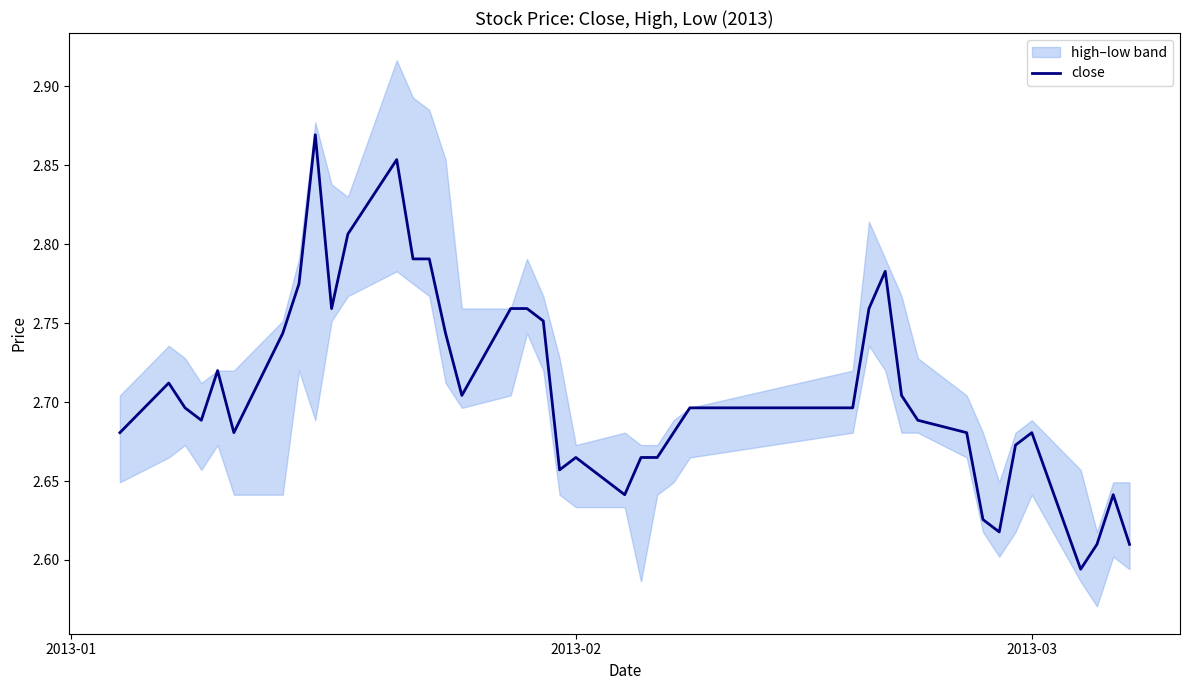

What is the approximate value at 2013-02?

2.7